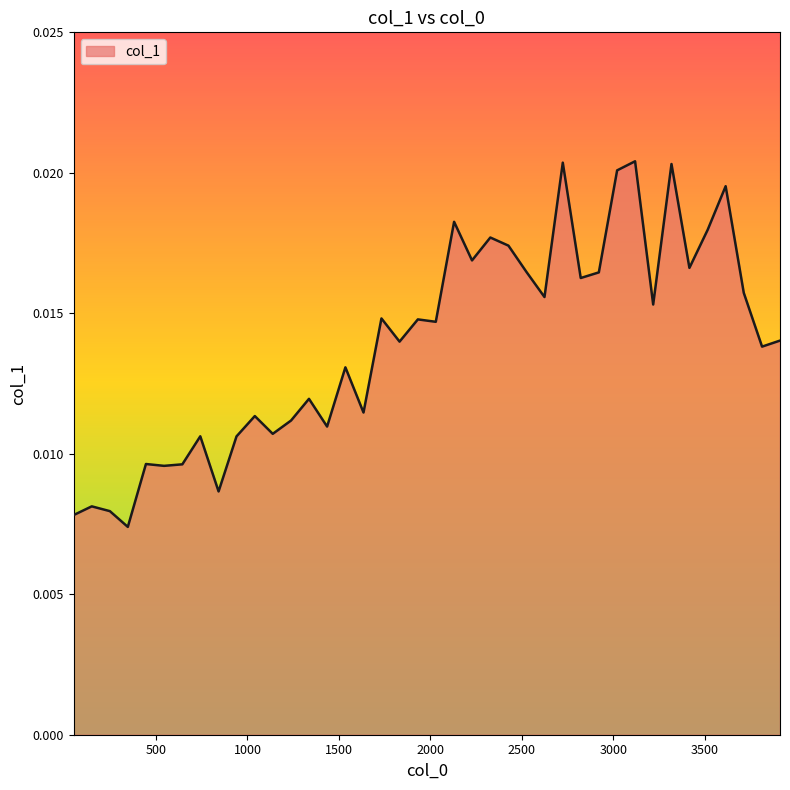

Which label corresponds to the largest value in the chart?

3118